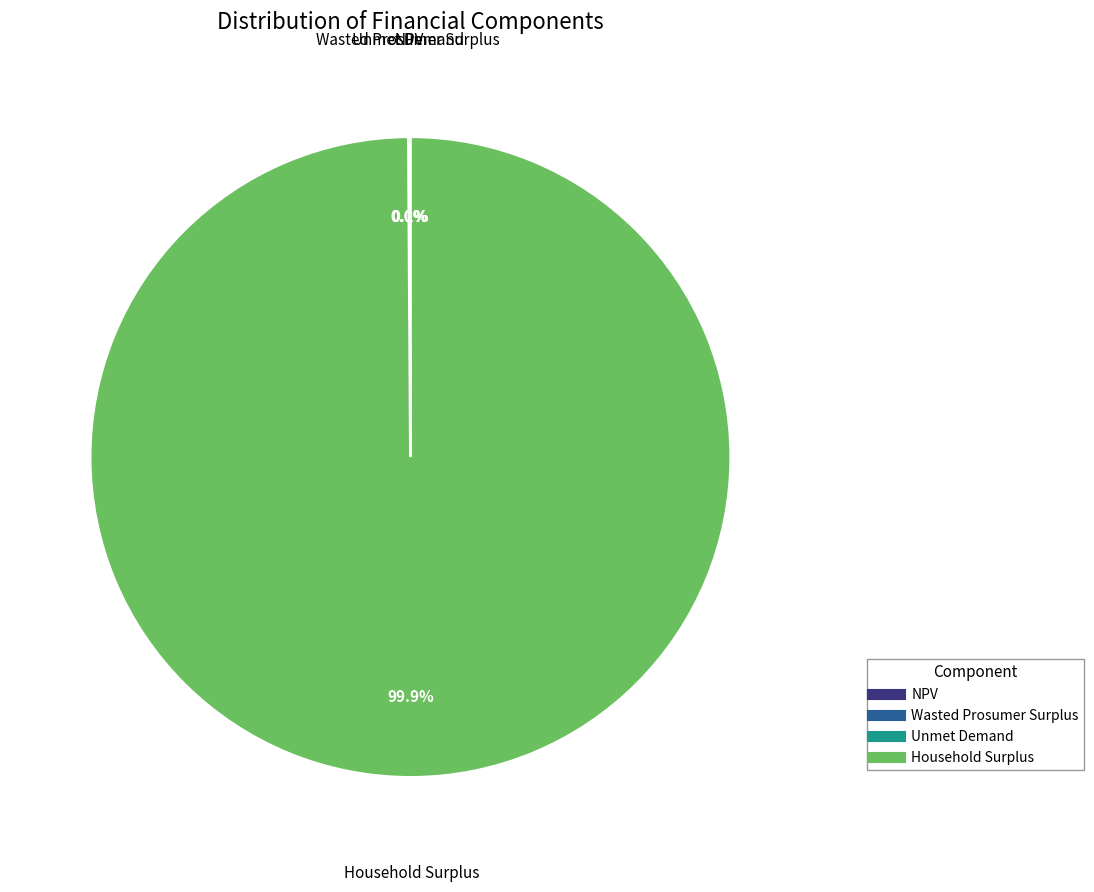

Is there any slice that represents more than half of the pie?

Yes